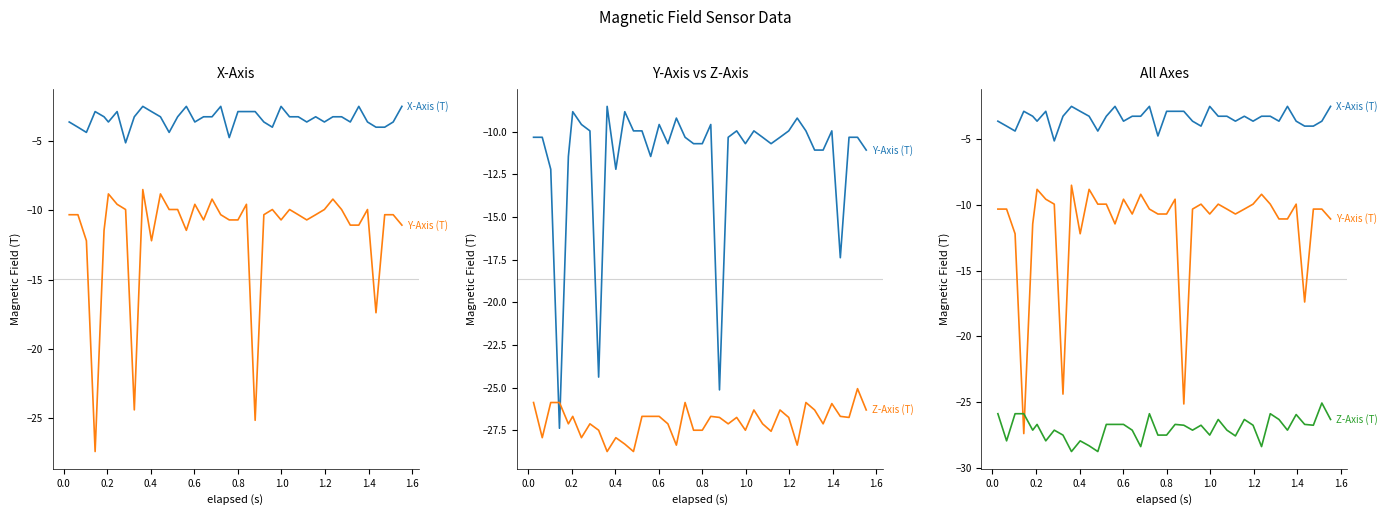

What is the minimum value shown in the chart?

-28.8